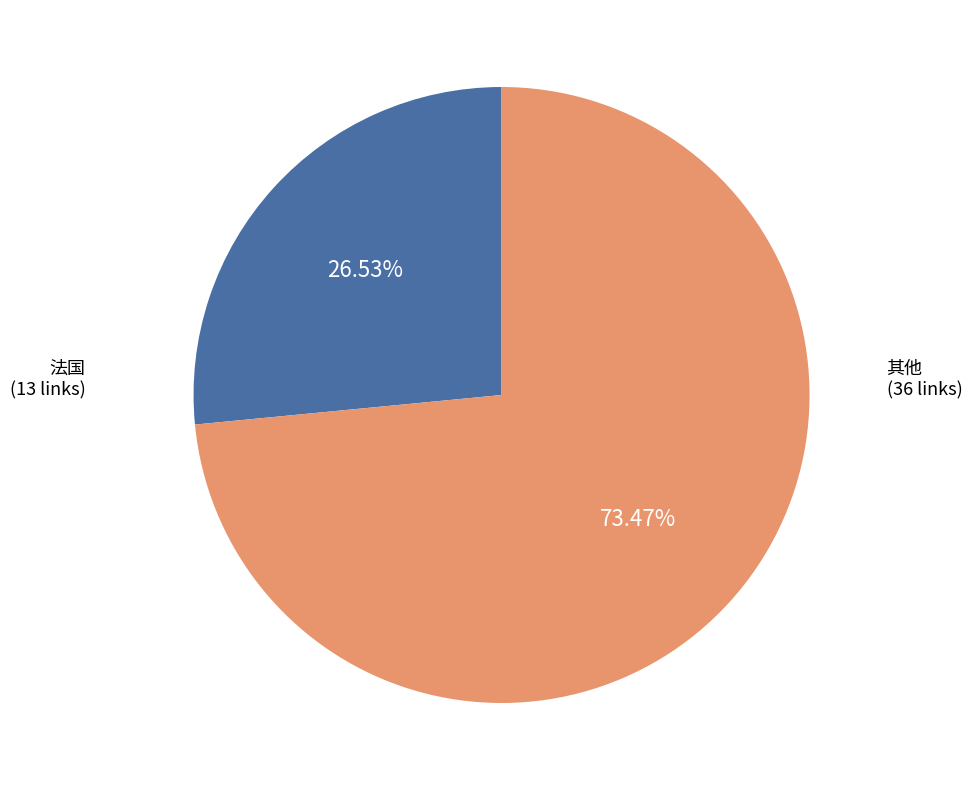

To the nearest percent, what percentage of the pie is 法国?

27%